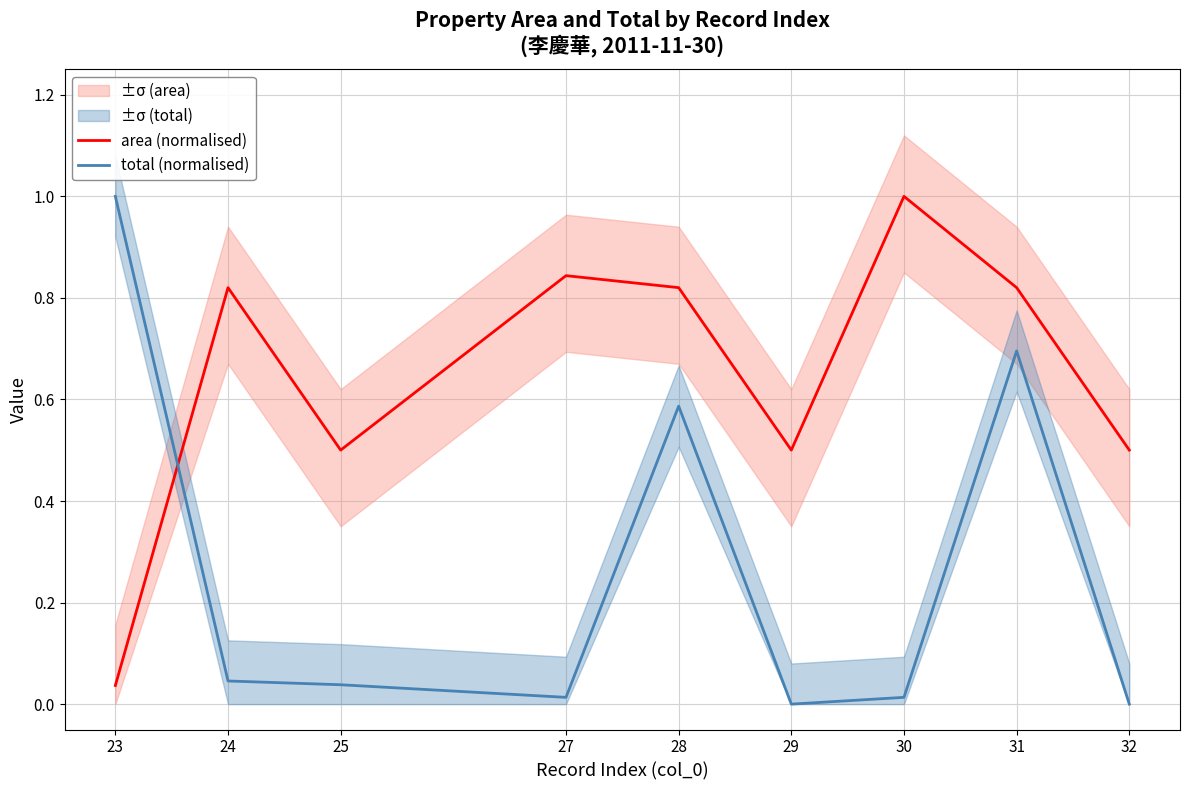

Reading left to right, extract all data points from this chart.

area (normalised): 0.0	0.8	0.5	0.8	0.8	0.5	1.0	0.8	0.5
total (normalised): 1.0	0.0	0.0	0.0	0.6	0.0	0.0	0.7	0.0